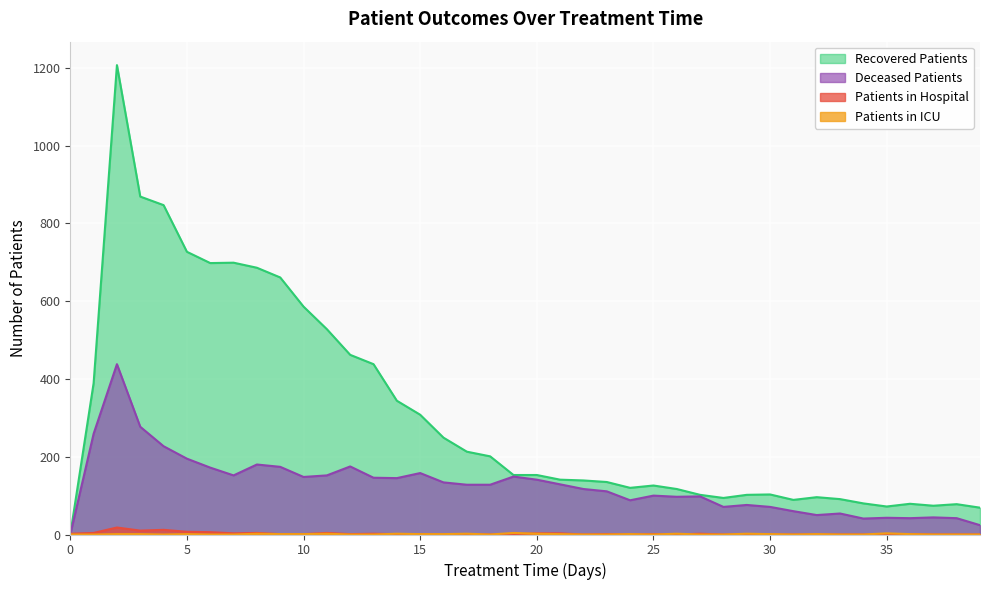

What is the total value across all series at 17?

344